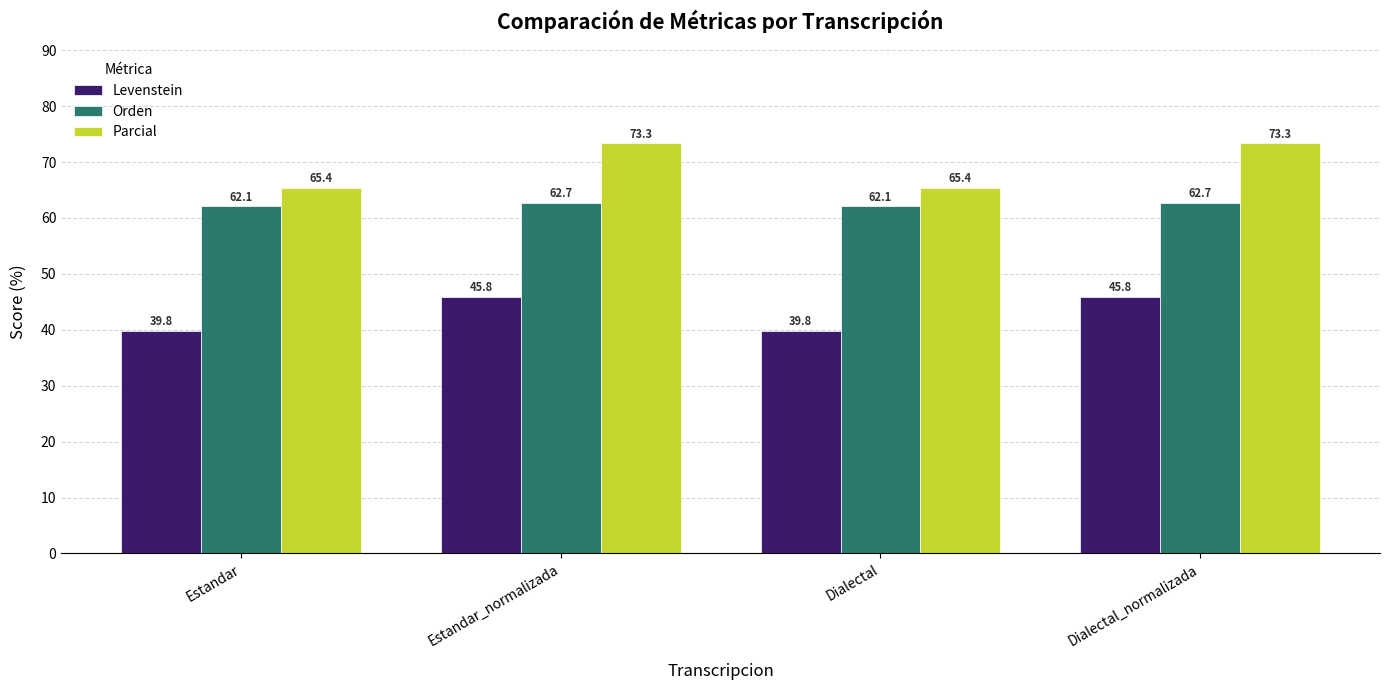

How many Levenstein values are between 39 and 45?

2